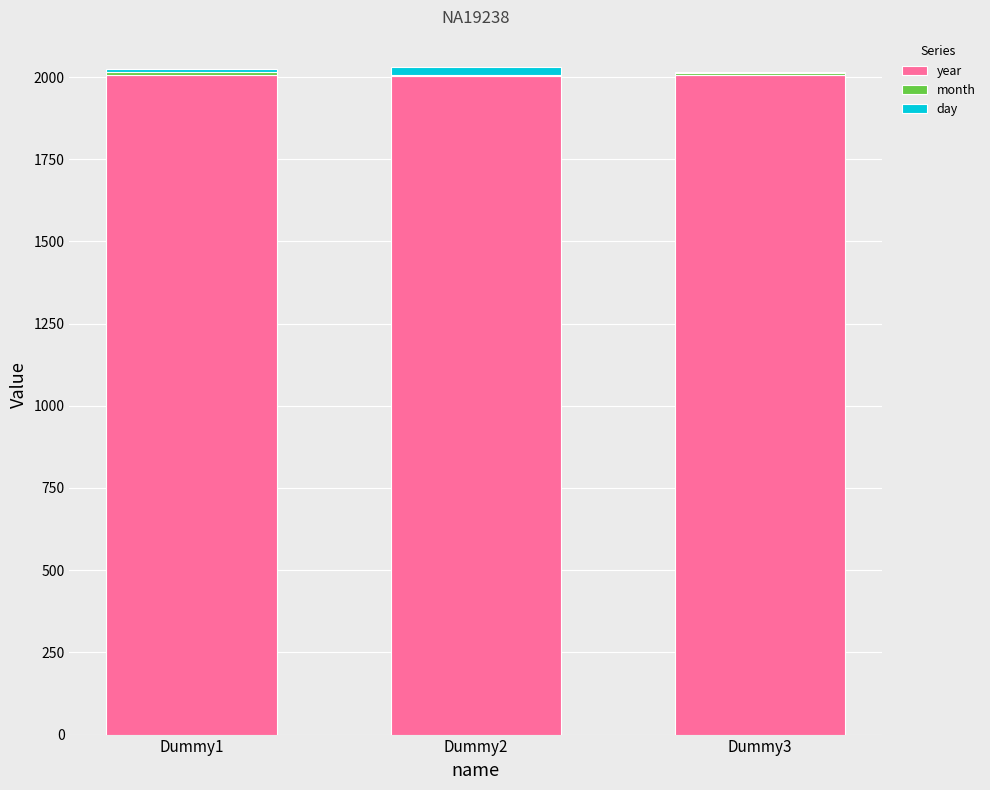

The value of year at Dummy2 is 1223. True or false?

False